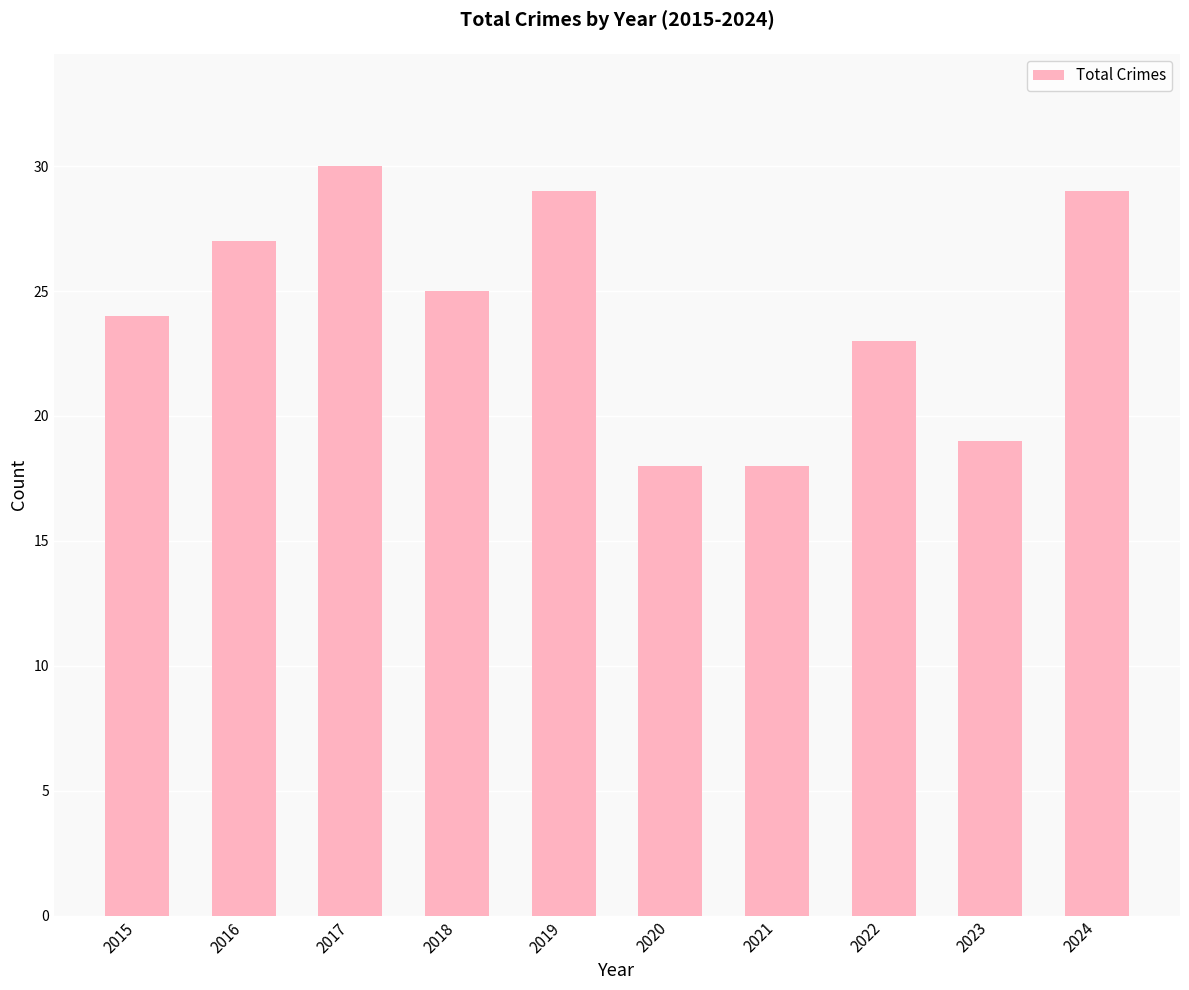

Is it true that the value at 2019 is 13?

False